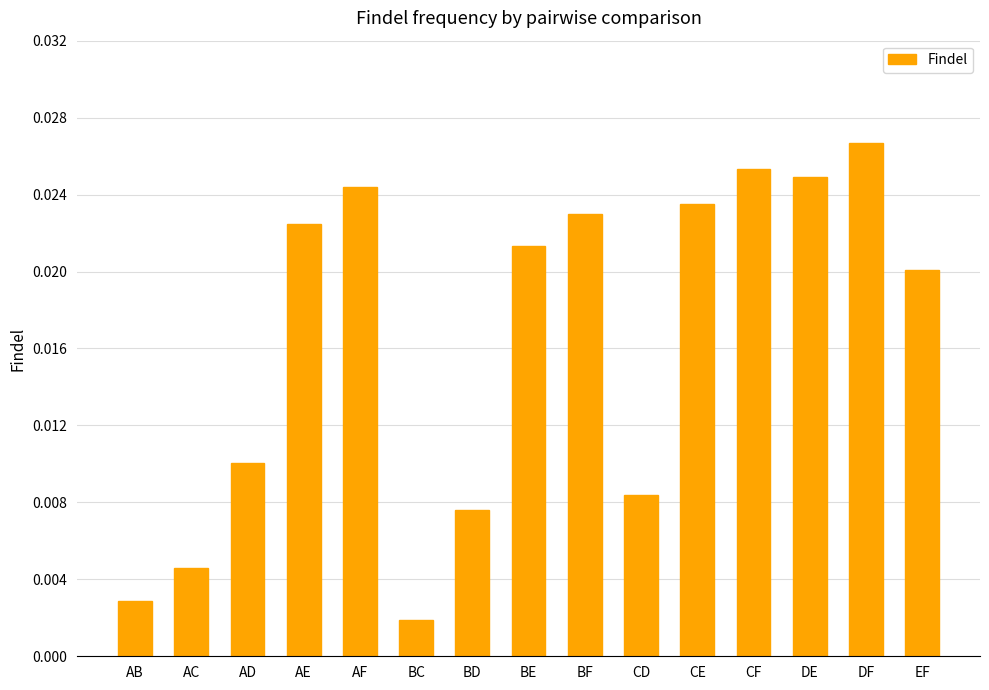

Which has a higher value, BE or EF?

BE